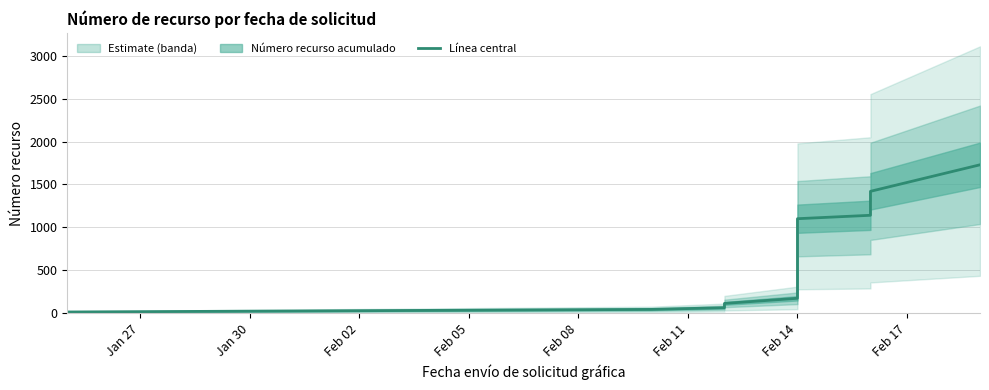

What is the label of the 11th point from the right?

Jan 27